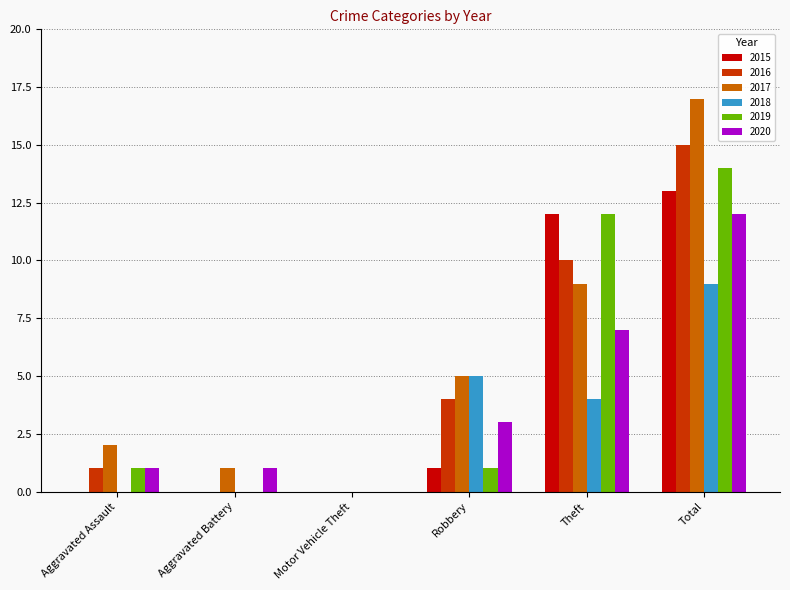

What is the sum of all 2016 values?

30